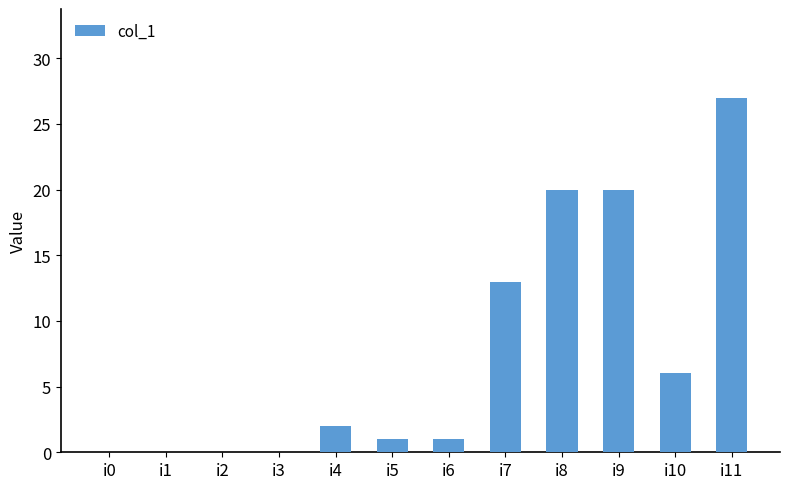

Reading left to right, what are all the values shown in this chart?

i0=0	i1=0	i2=0	i3=0	i4=2	i5=1	i6=1	i7=13	i8=20	i9=20	i10=6	i11=27